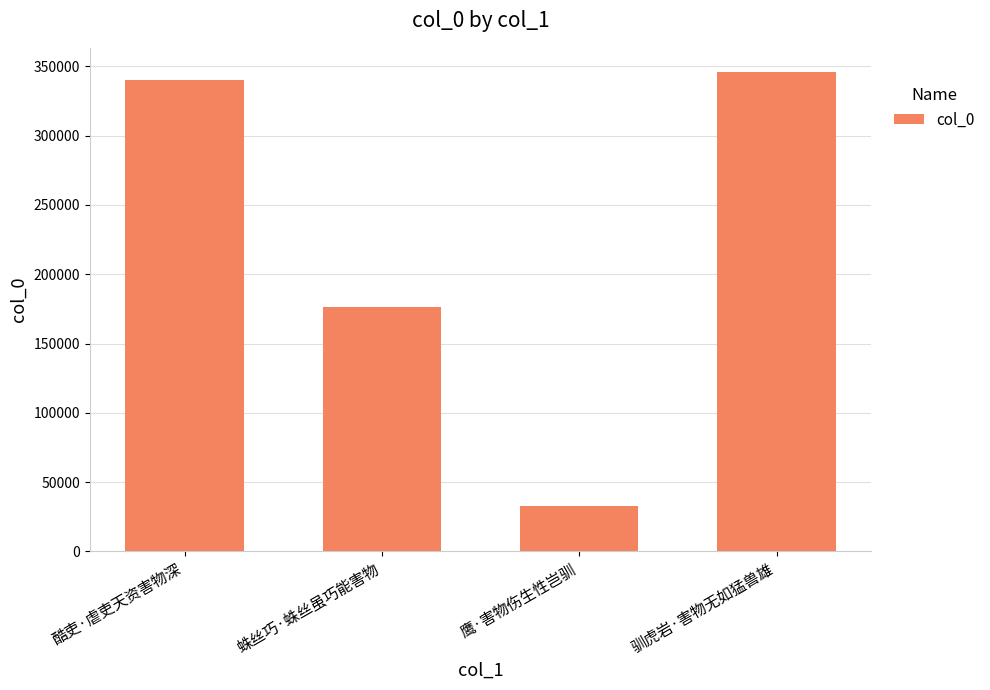

Which has a higher value, 酷吏·虐吏天资害物深 or 蛛丝巧·蛛丝虽巧能害物?

酷吏·虐吏天资害物深